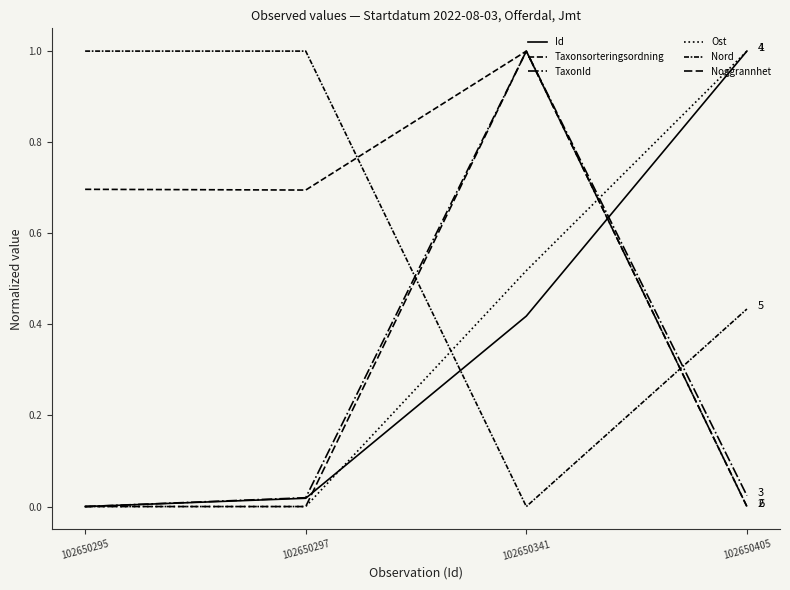

True or false: TaxonId and Taxonsorteringsordning cross at least once.

False